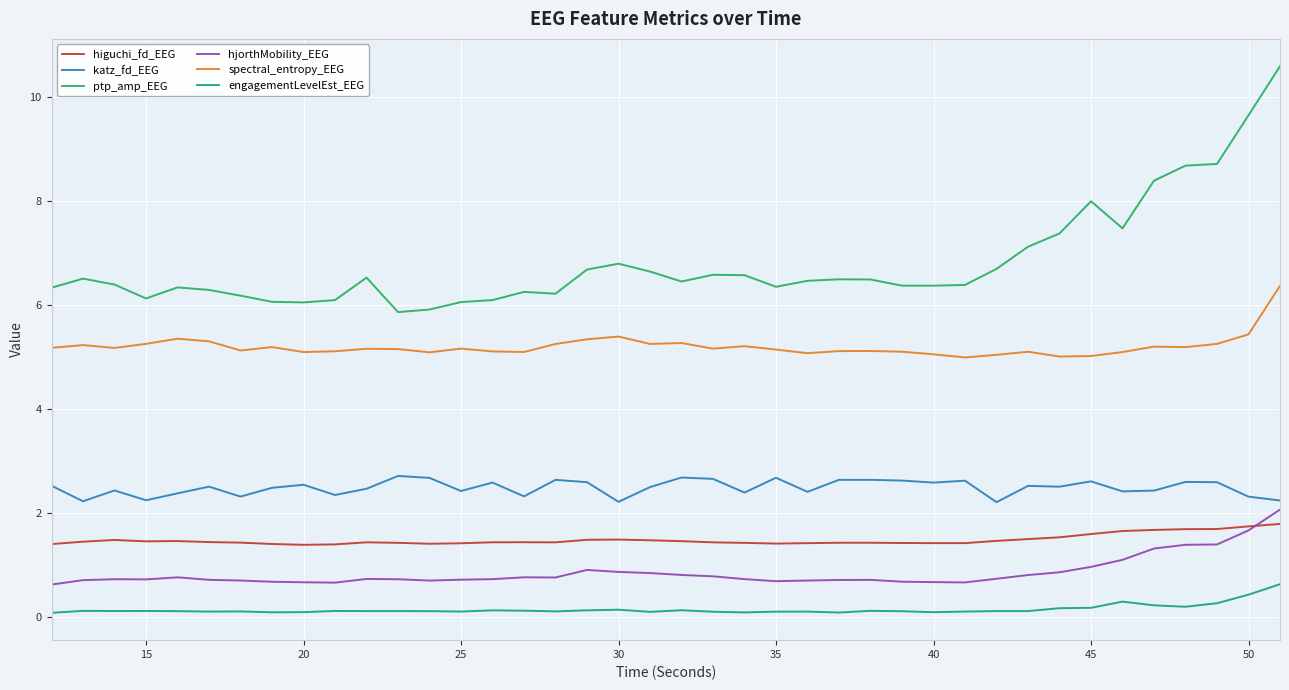

What is the maximum value for hjorthMobility_EEG?

2.1